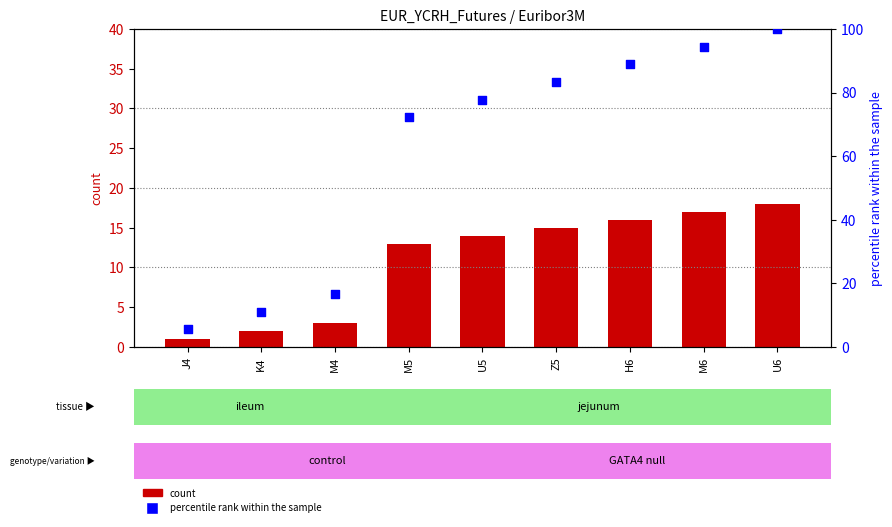

Is the value of percentile rank within the sample at H6 greater than the value of count at J4?

Yes